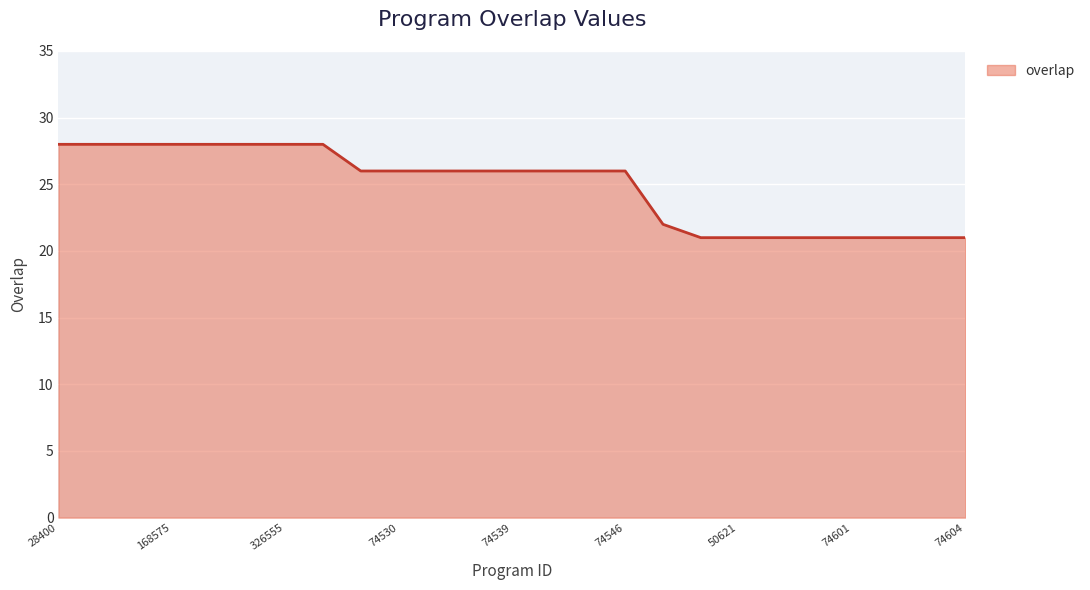

What is the difference between the maximum and minimum values?

7